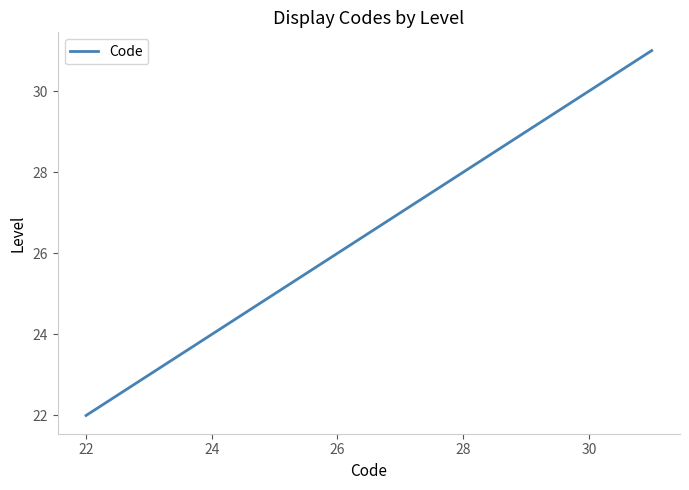

What is the smallest value displayed?

22